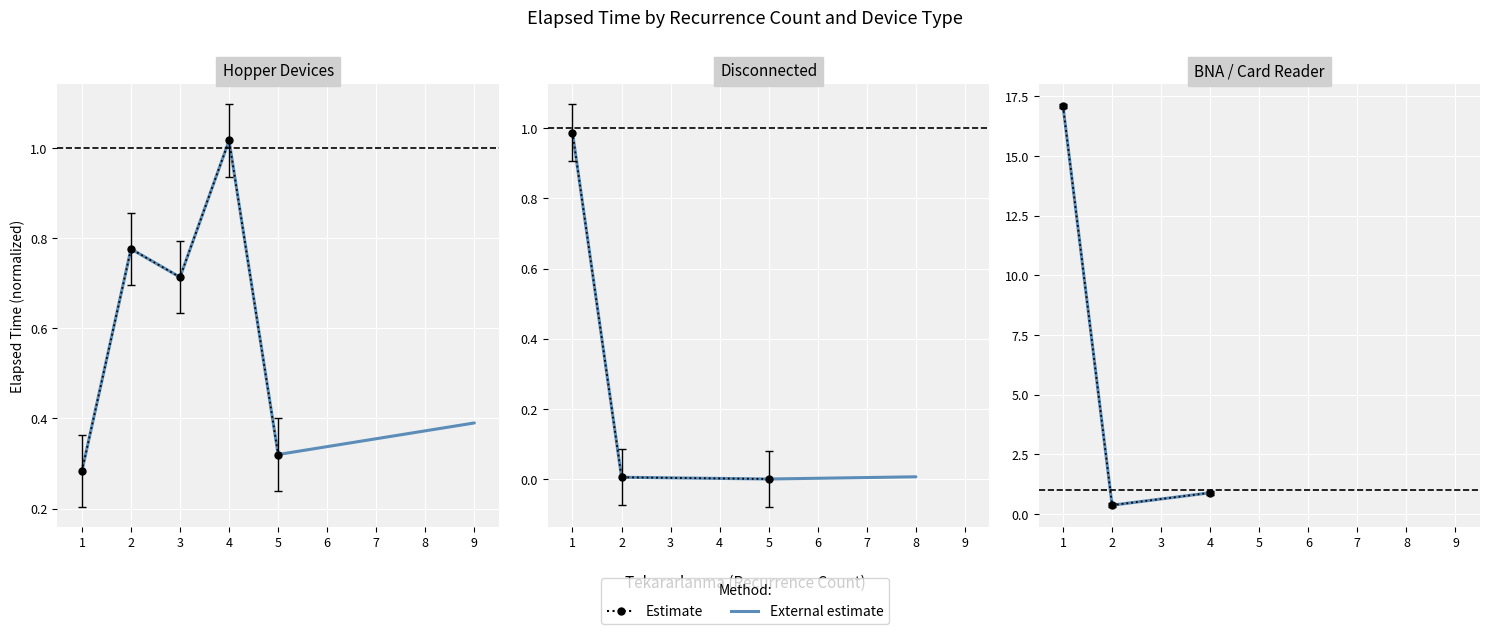

What is the greatest value displayed?

17.1